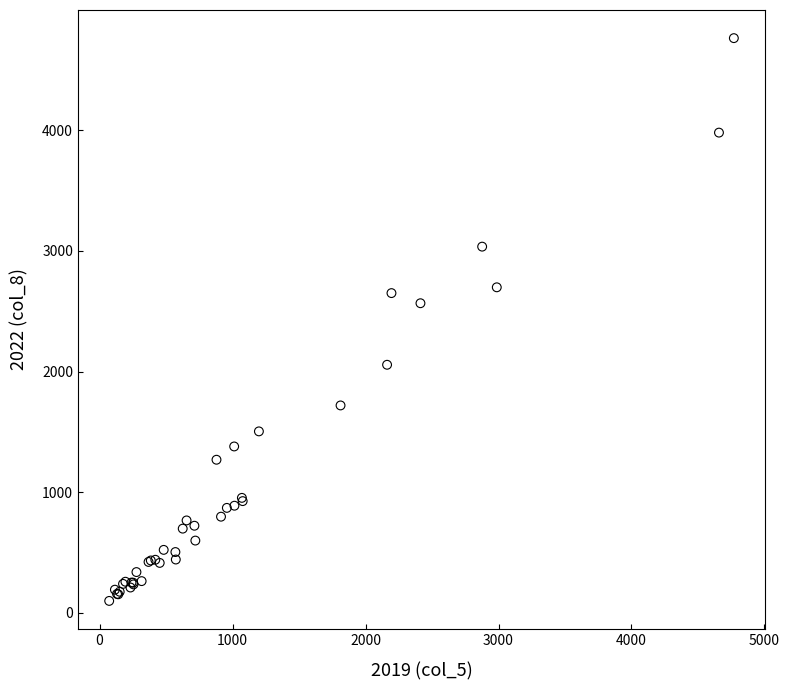

What Y value in the scatter plot is closest to 2431?

2566